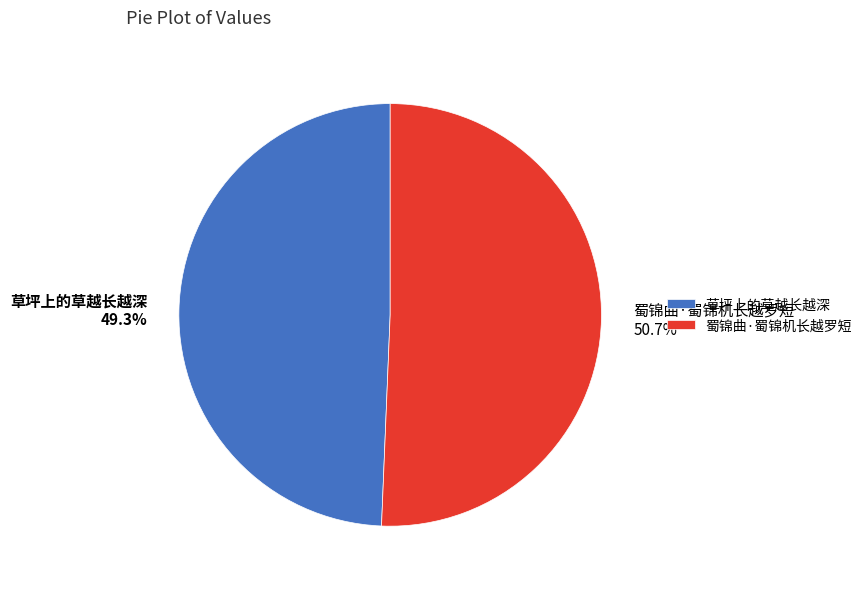

To the nearest percent, what portion does 蜀锦曲·蜀锦机长越罗短 represent?

51%